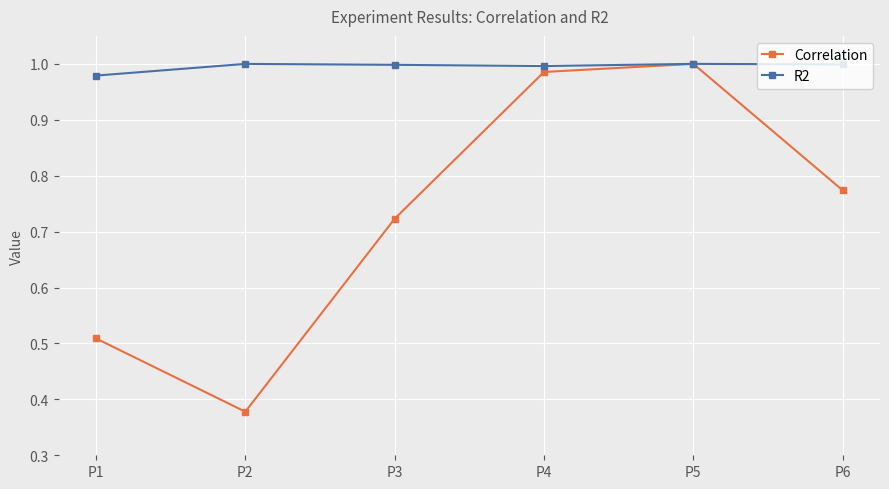

Is the value of R2 at P1 greater than the value of Correlation at P5?

No